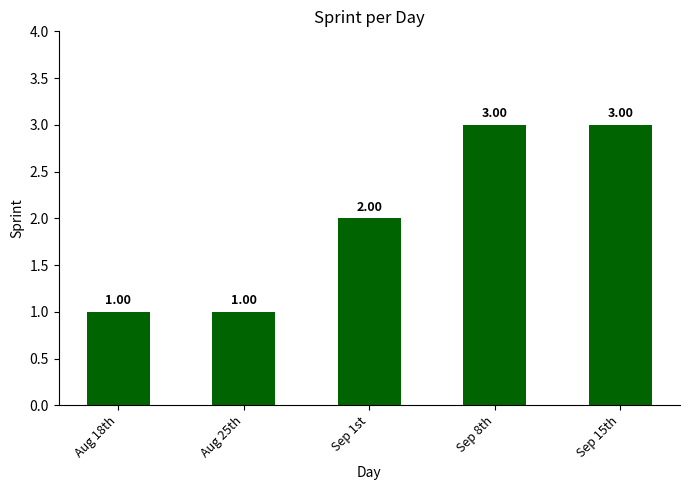

How many values are between 1 and 3?

5